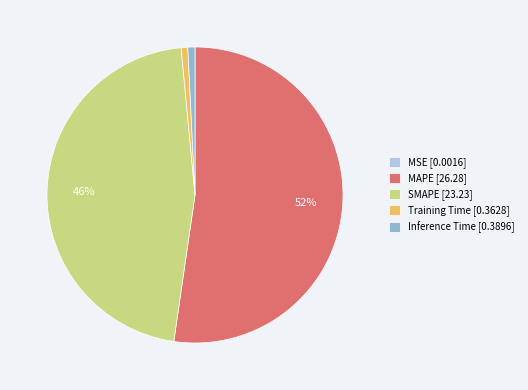

Between MAPE [26.28] and Training Time [0.3628], which is larger?

MAPE [26.28]